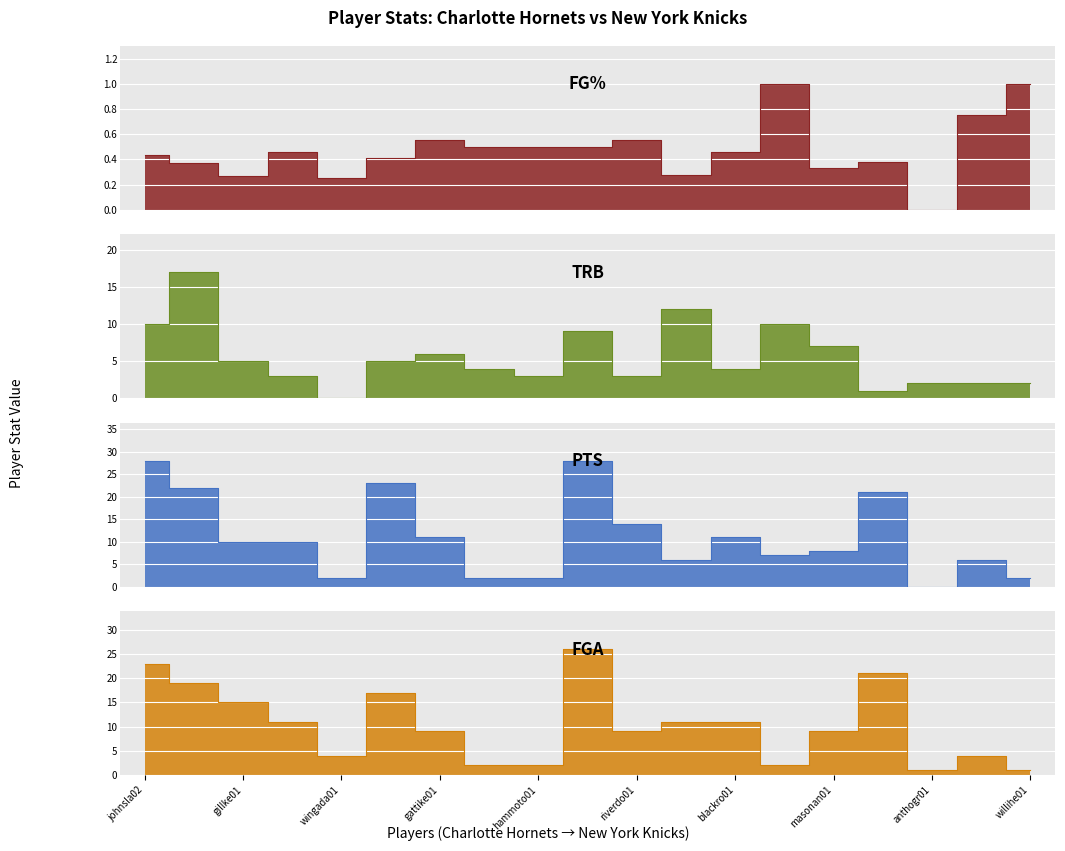

Reading left to right, extract all data points from this chart.

FG%: 0.4	0.4	0.3	0.5	0.2	0.4	0.6	0.5	0.5	0.5	0.6	0.3	0.5	1.0	0.3	0.4	0.0	0.8	1.0
TRB: 10.0	17.0	5.0	3.0	0.0	5.0	6.0	4.0	3.0	9.0	3.0	12.0	4.0	10.0	7.0	1.0	2.0	2.0	2.0
PTS: 28.0	22.0	10.0	10.0	2.0	23.0	11.0	2.0	2.0	28.0	14.0	6.0	11.0	7.0	8.0	21.0	0.0	6.0	2.0
FGA: 23.0	19.0	15.0	11.0	4.0	17.0	9.0	2.0	2.0	26.0	9.0	11.0	11.0	2.0	9.0	21.0	1.0	4.0	1.0